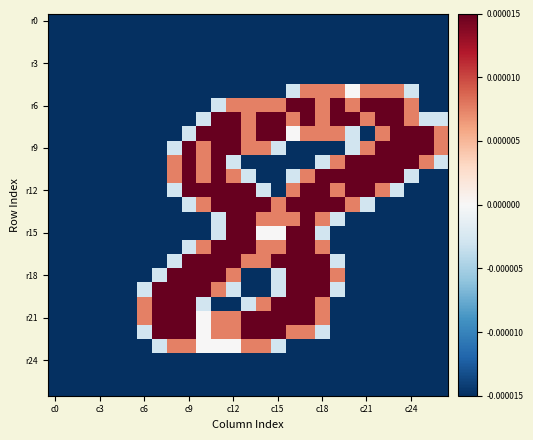

At which category is the sum across all series the highest?

17